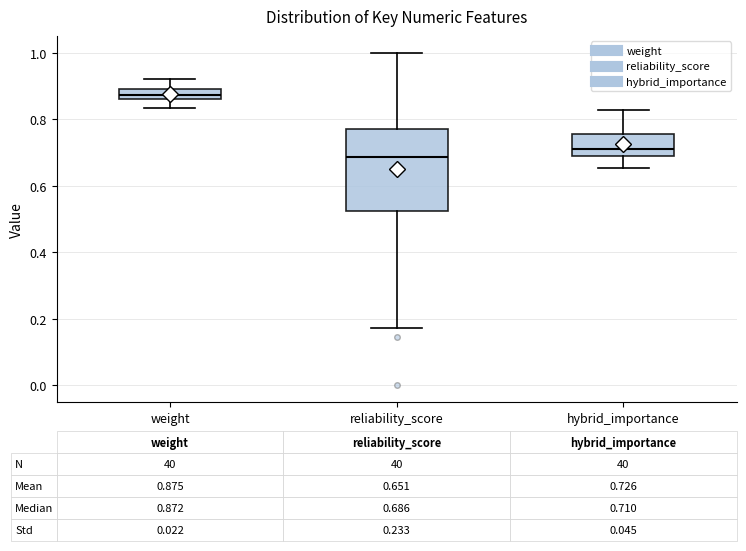

Which box has the highest median line?

weight